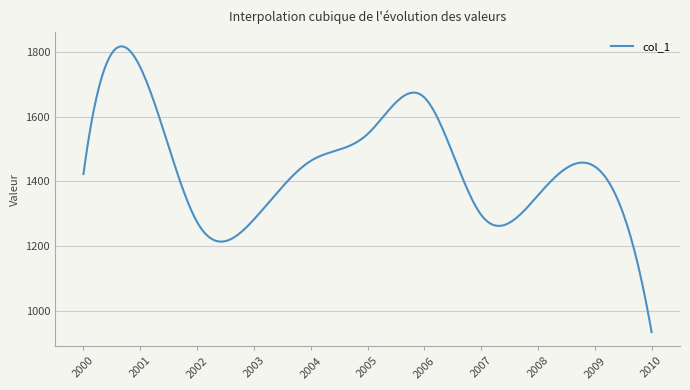

What is the smallest value displayed?

933.9